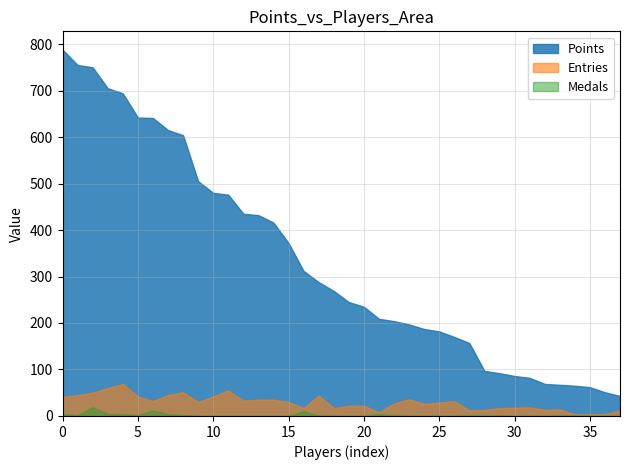

At Pixel626, list the series in order from smallest to largest.

Medals, Entries, Points